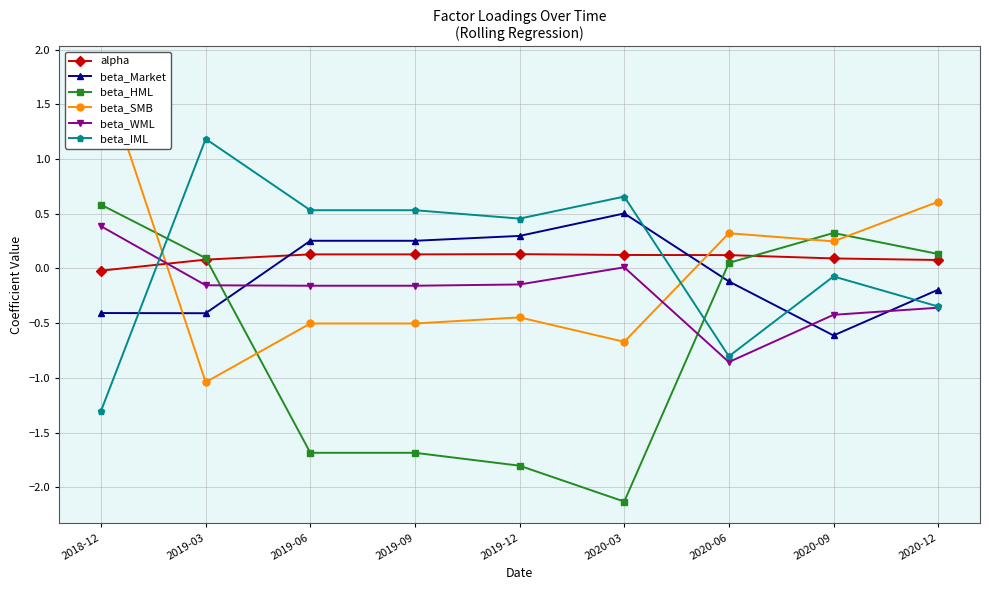

Where is the first local minimum for beta_SMB?

2019-03